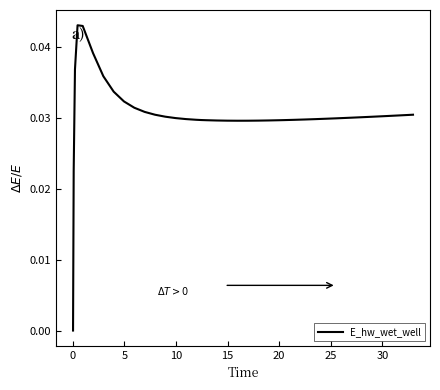

Does the chart display data point markers on the line(s)?

No